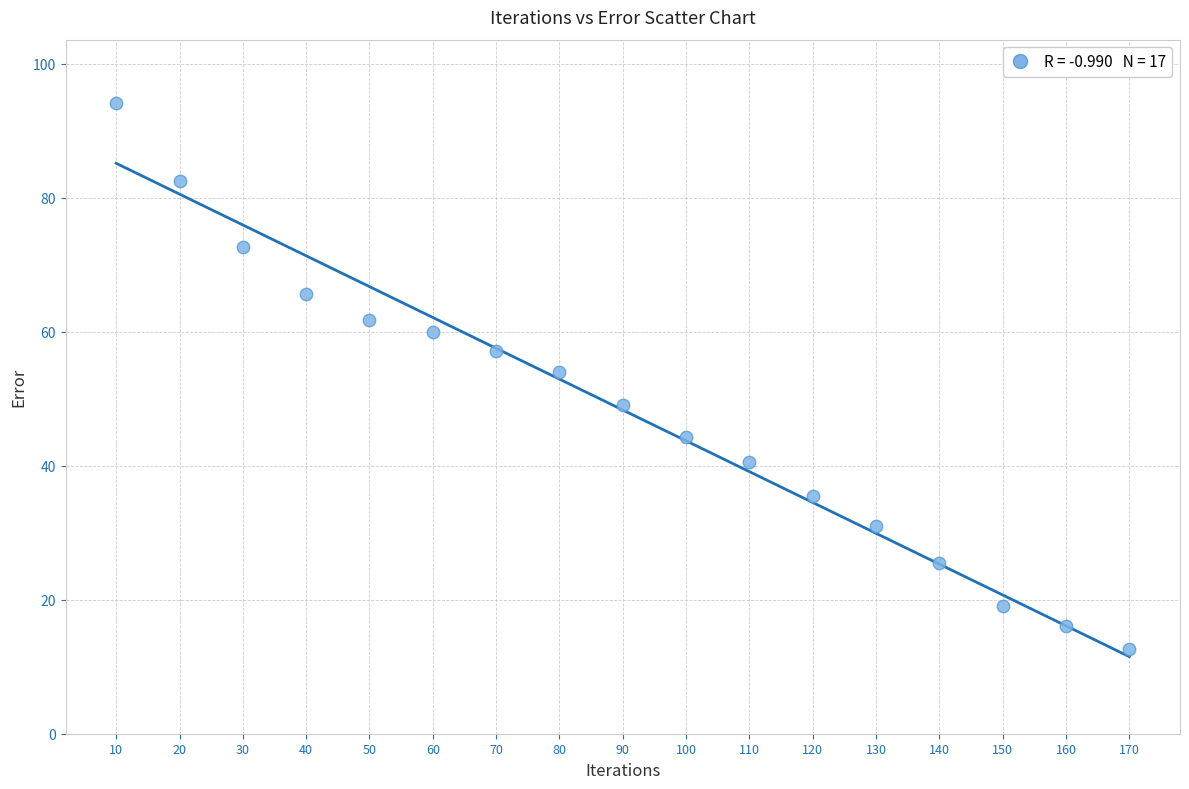

What is the range of Y values (max minus min)?

81.5